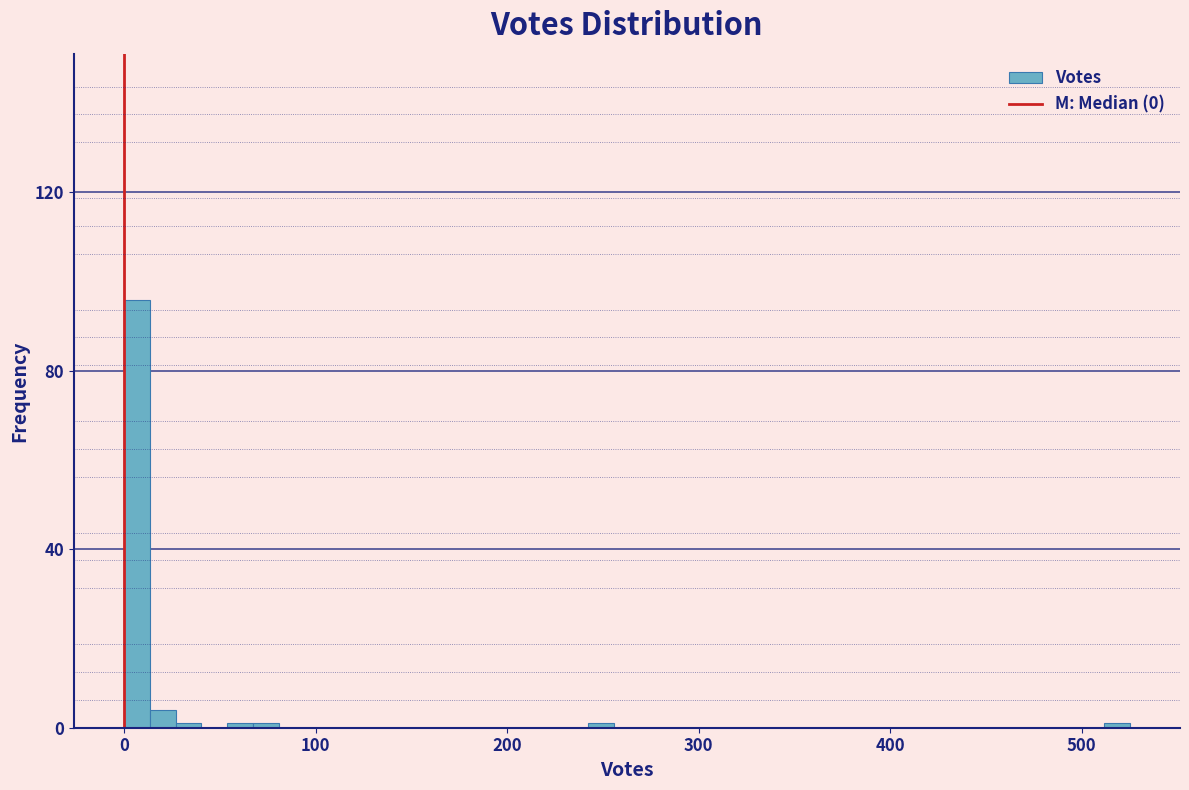

Read against the x-axis, roughly where is the centre of the tallest bar?

10